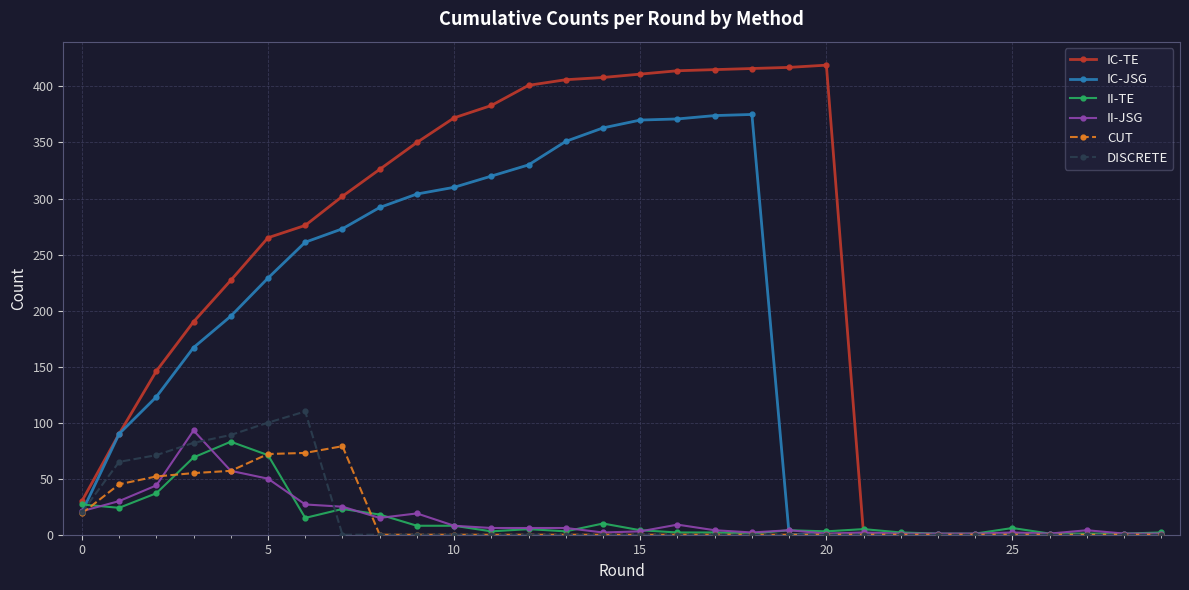

At how many categories does at least one series exceed 234?

16